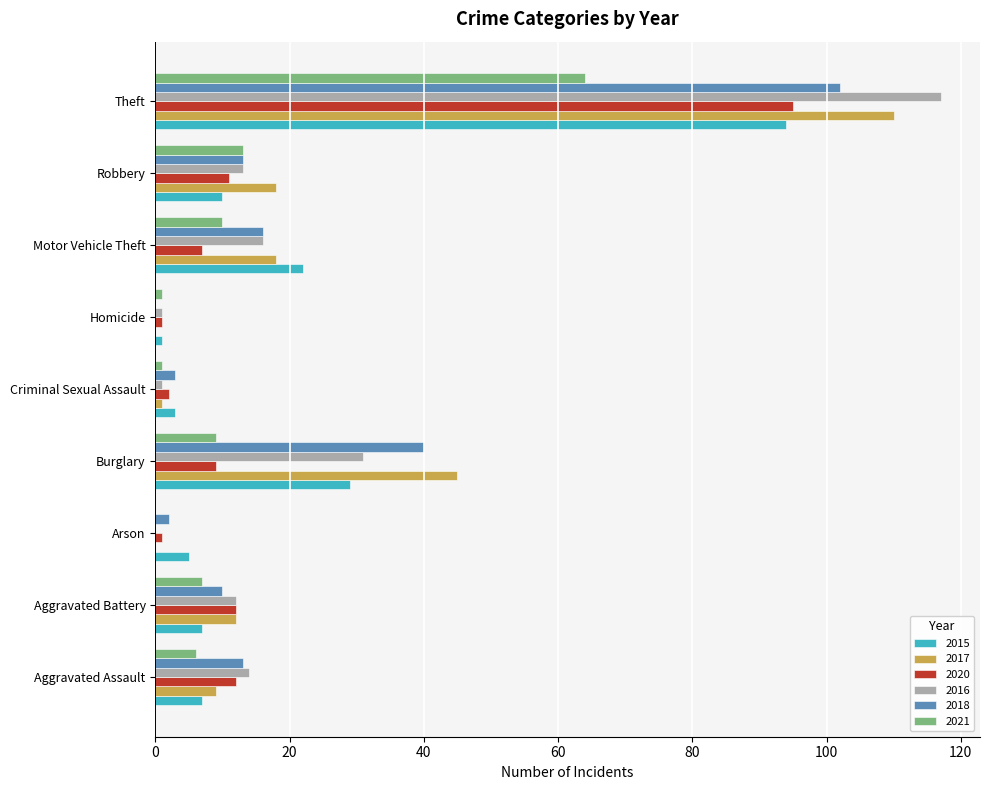

What is the highest value of the 2015 series?

94